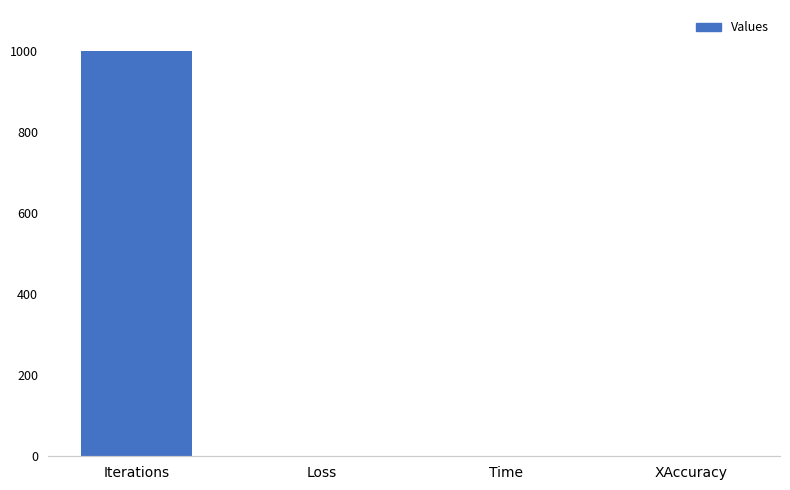

Are the bars horizontal?

No